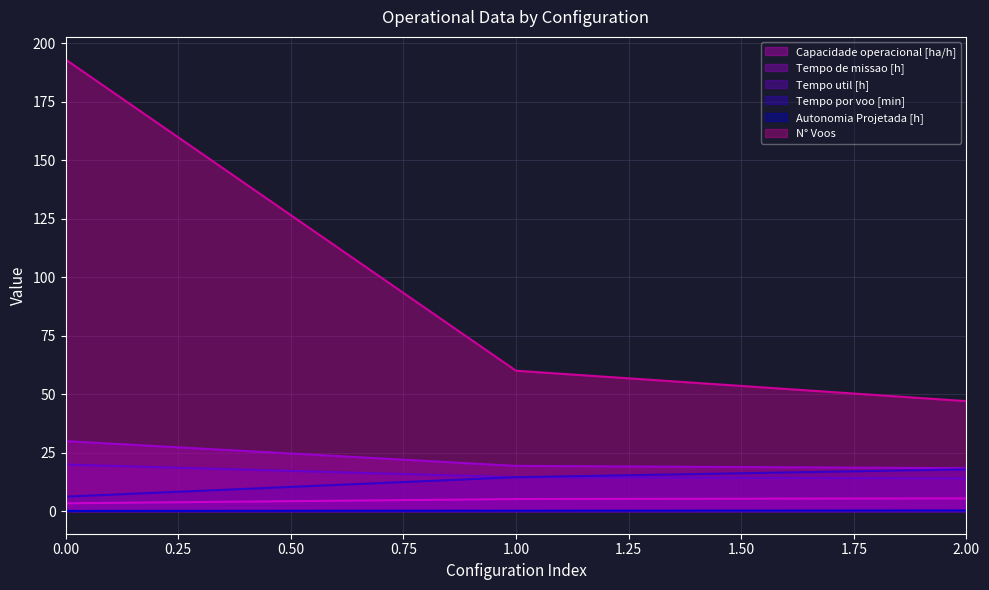

Which has a higher value, 0 or 2?

2